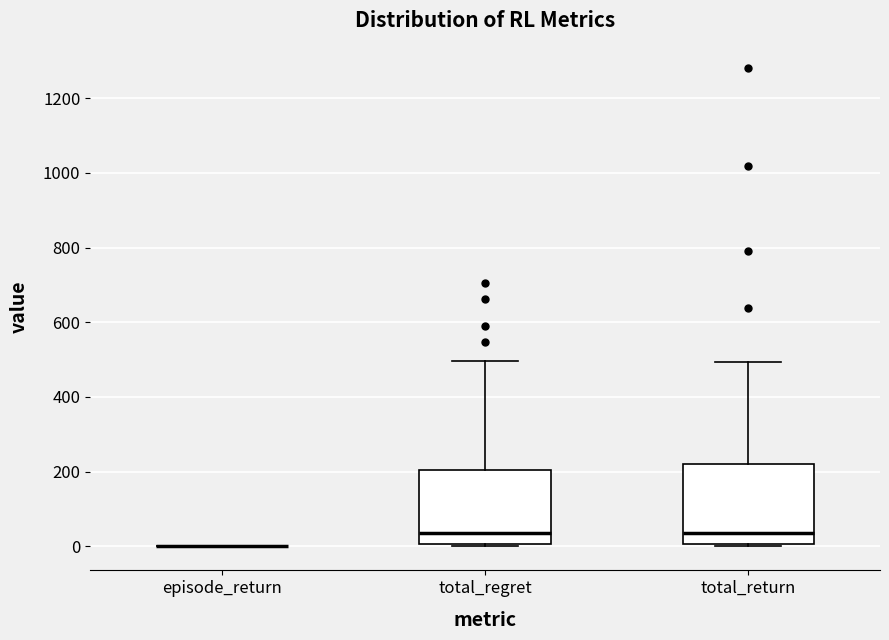

Reading left to right, transcribe this box plot: for each box, give where its median line is, the range the box spans, and where its two whiskers end, as read against the y-axis. The values are not printed on the chart, so give them approximately, as read against the axis.

episode_return: box collapsed to a line at 0, whiskers 0 to 0
total_regret: median 40, box 0 to 200, whiskers 0 to 500
total_return: median 40, box 0 to 220, whiskers 0 to 500